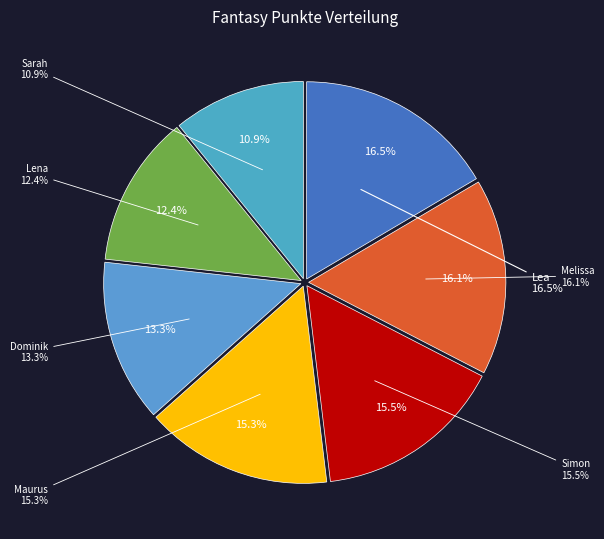

Count the number of slices in the pie.

7